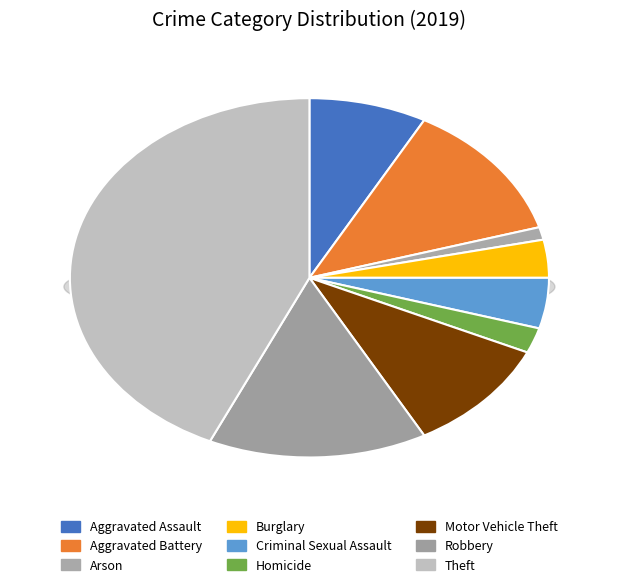

How many segments does this pie chart have?

9